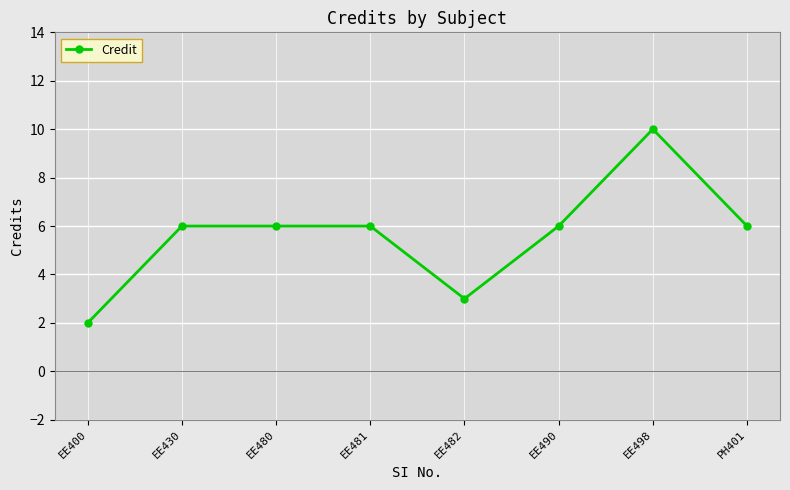

What is the change in value from EE400 to EE480?

+4